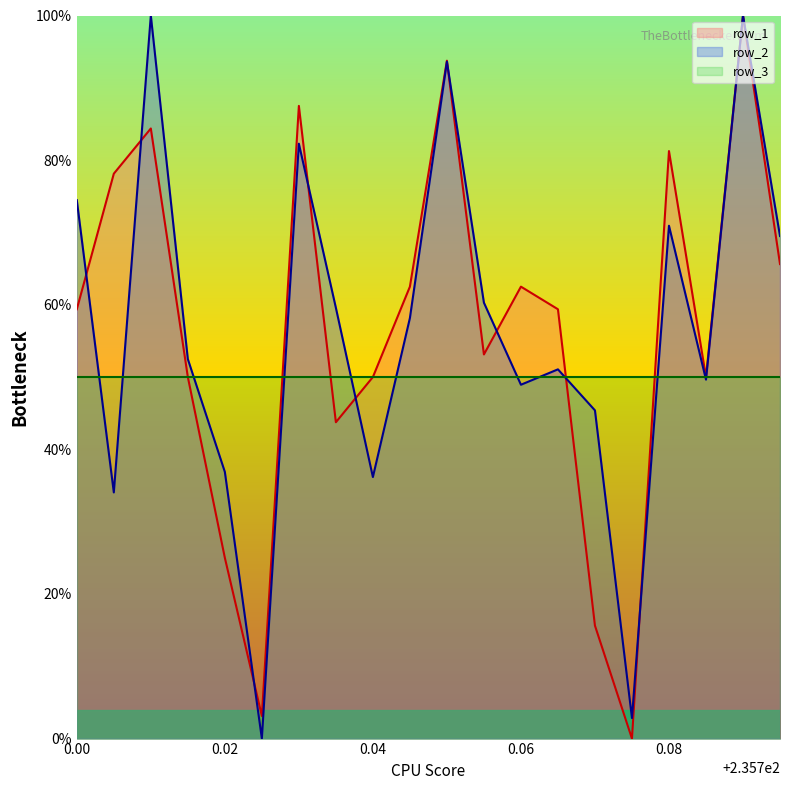

What is the maximum value shown in the chart?

100.0